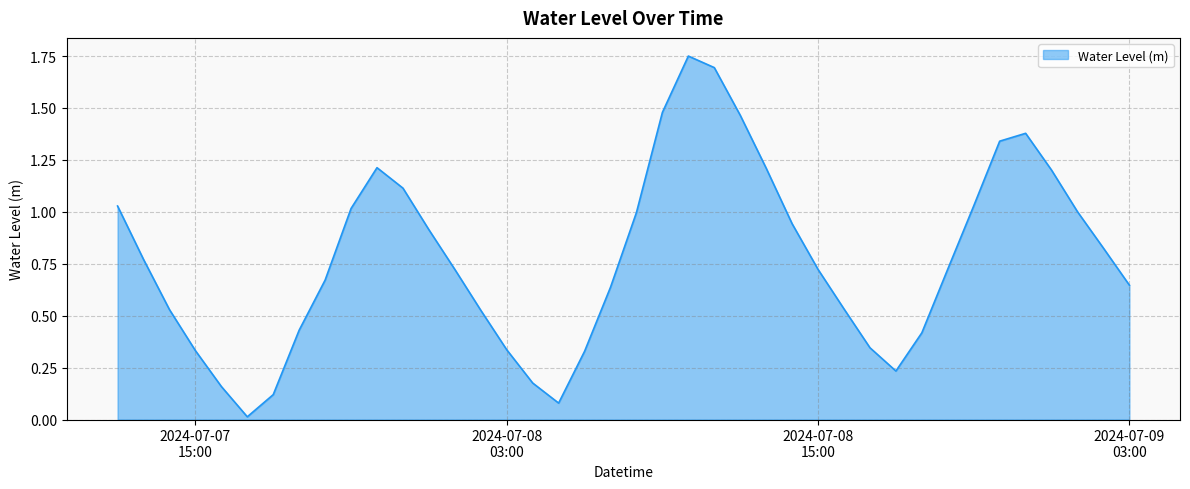

How many interior local peaks (higher than both neighbors) does the data have?

3